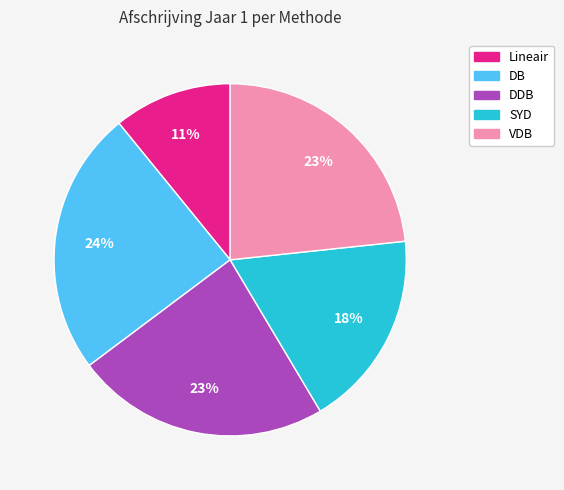

How many slices are in this pie chart?

5